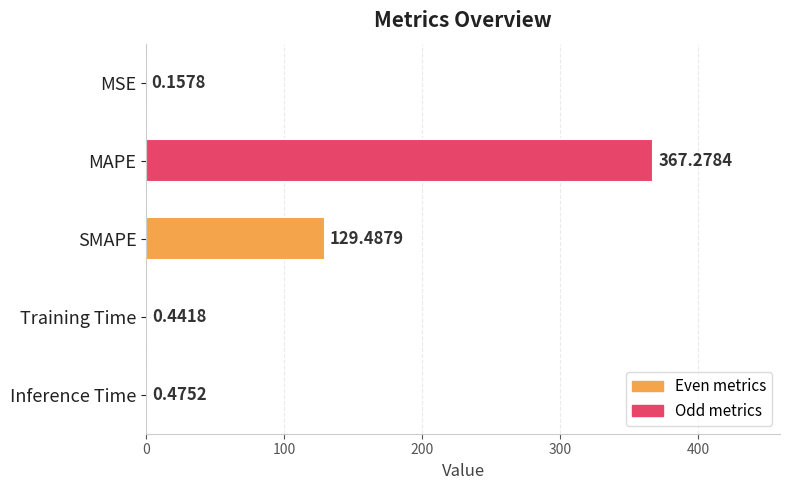

At which label is the value closest to 183?

SMAPE